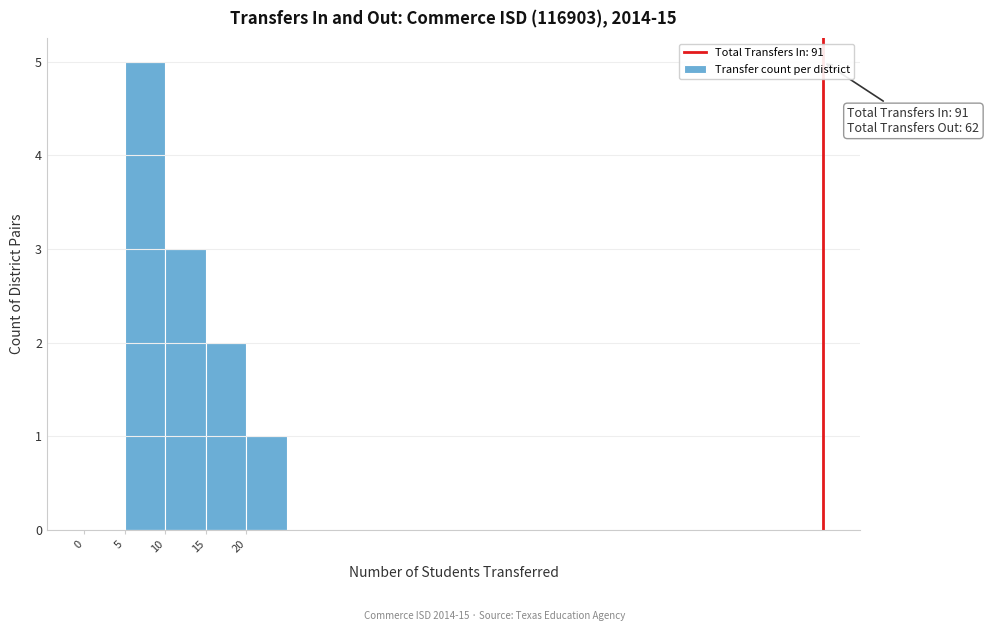

Over which range of the x-axis is the bar tallest?

5 to 10